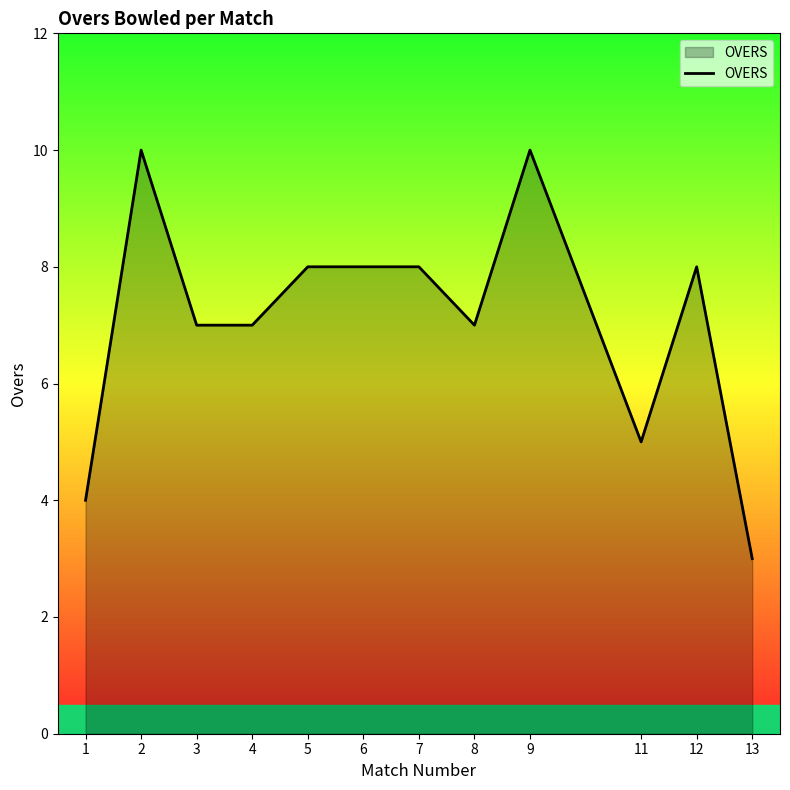

At which category does the chart reach its minimum across all series?

13